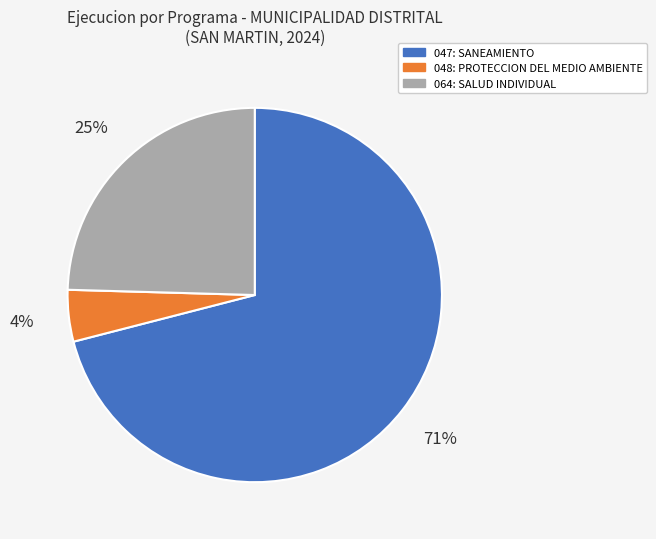

What is the smallest slice in the pie chart?

048: PROTECCION DEL MEDIO AMBIENTE